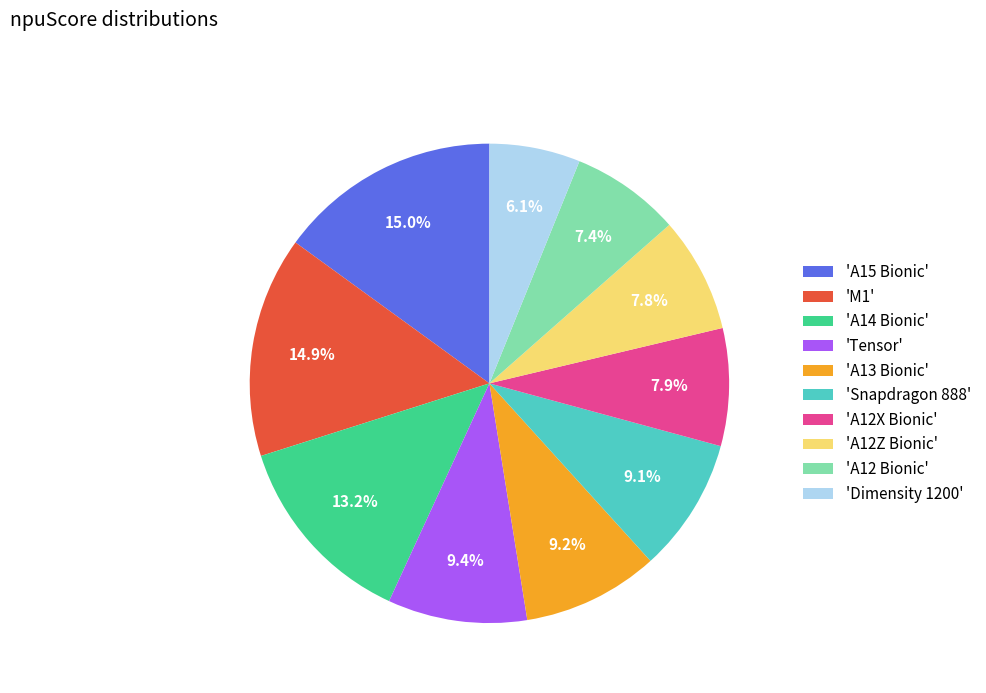

Is there a majority slice in this chart?

No